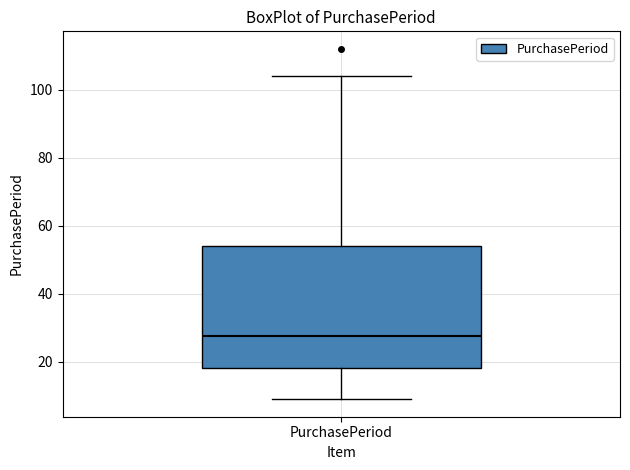

Transcribe this box plot: give where the median line is, the range the box spans, and where the two whiskers end, as read against the y-axis. The values are not printed on the chart, so give them approximately, as read against the axis.

median 28, box 18 to 54, whiskers 10 to 104